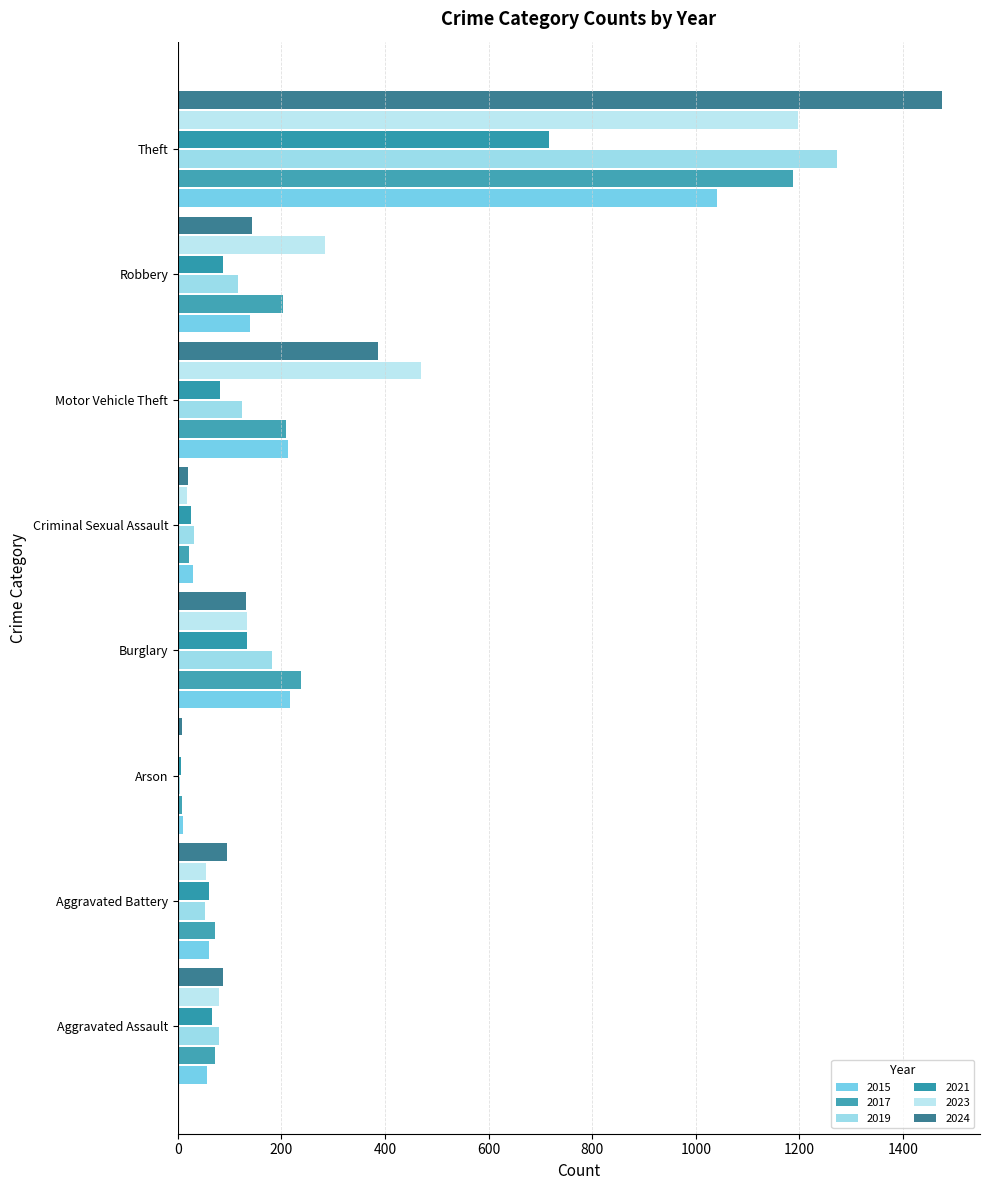

Which series has the widest spread of values?

2024